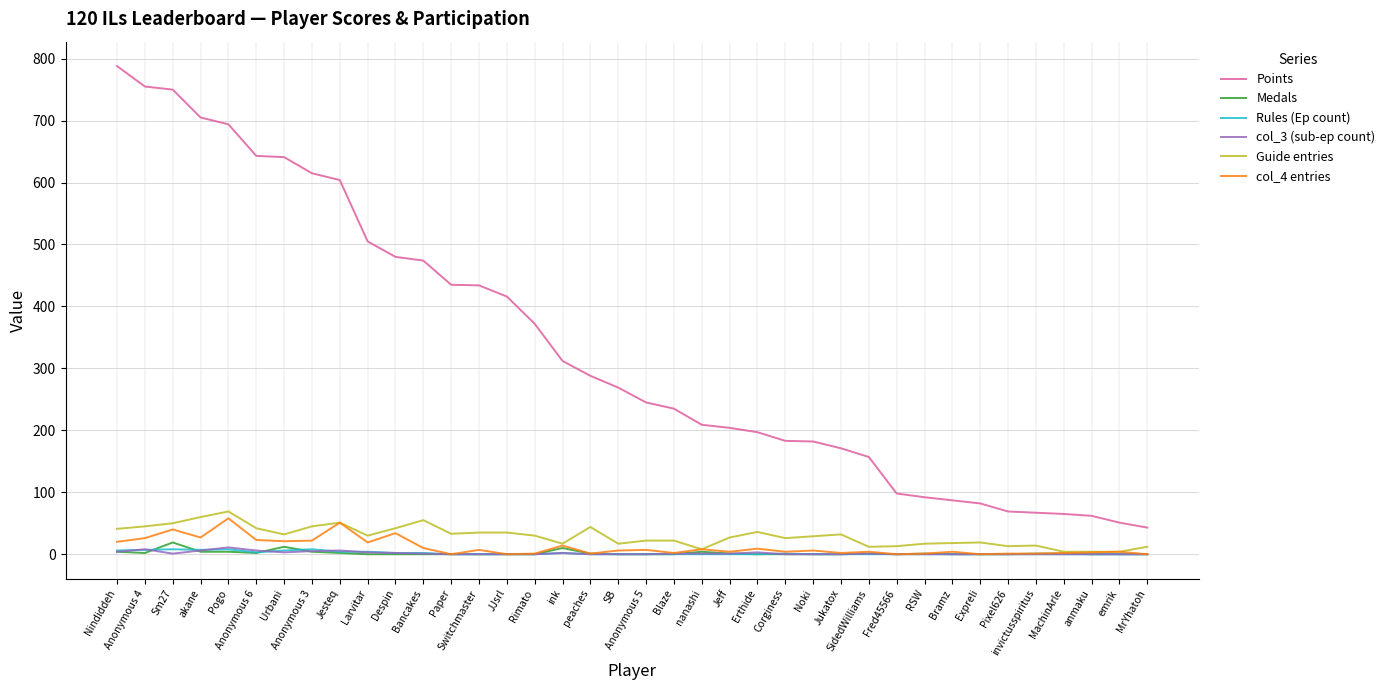

What is the maximum value shown in the chart?

788